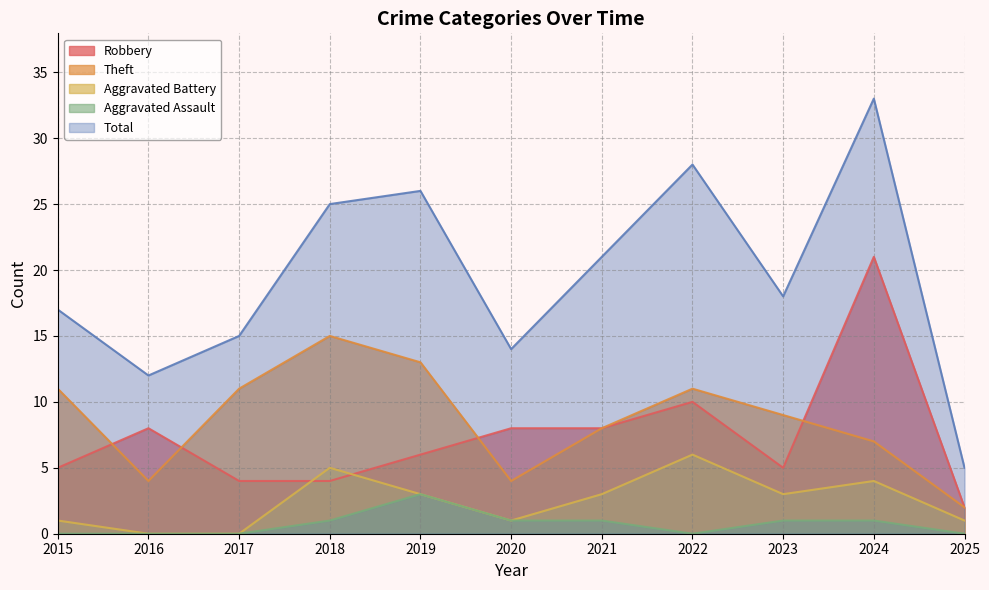

Between 2022 and 2017, which is larger?

2022